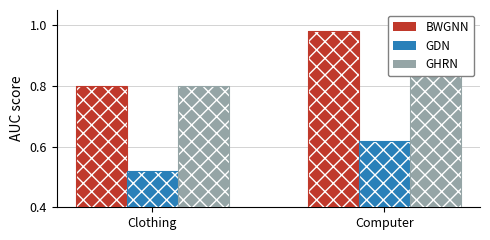

What is the maximum value for BWGNN?

1.0